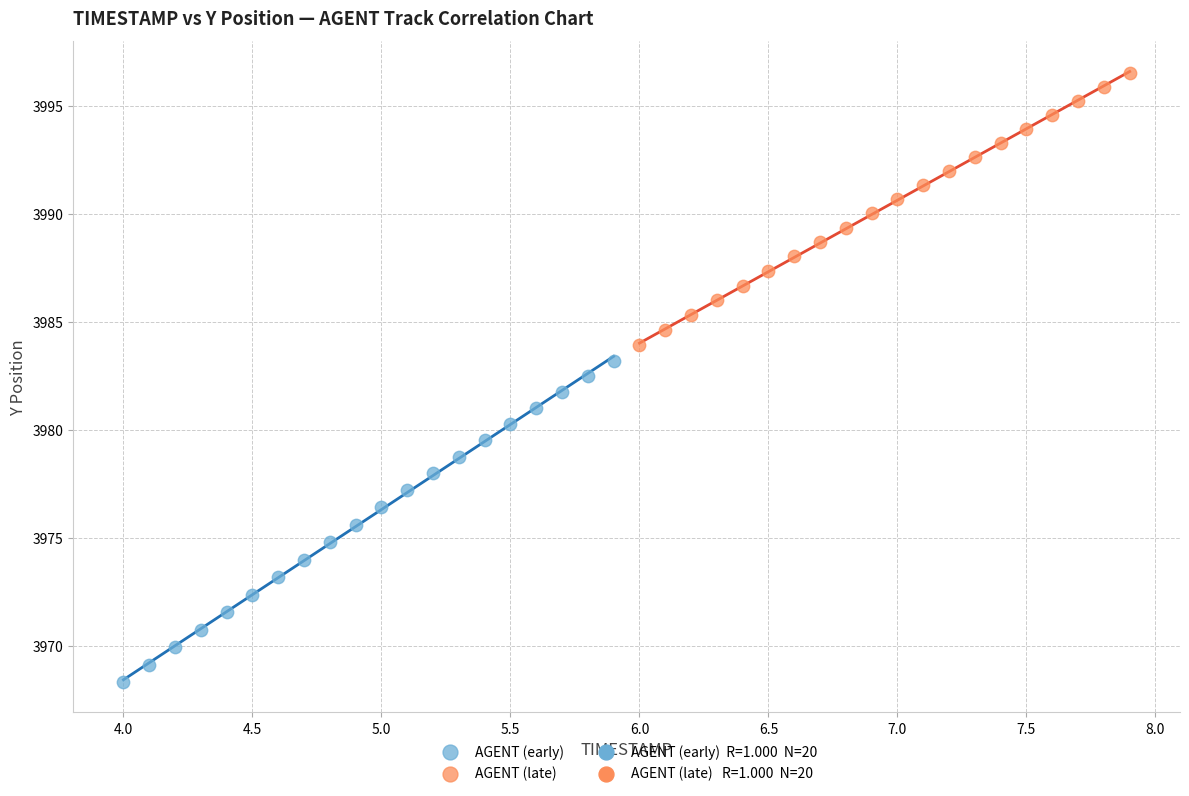

Which series reaches the maximum Y coordinate?

AGENT (late)